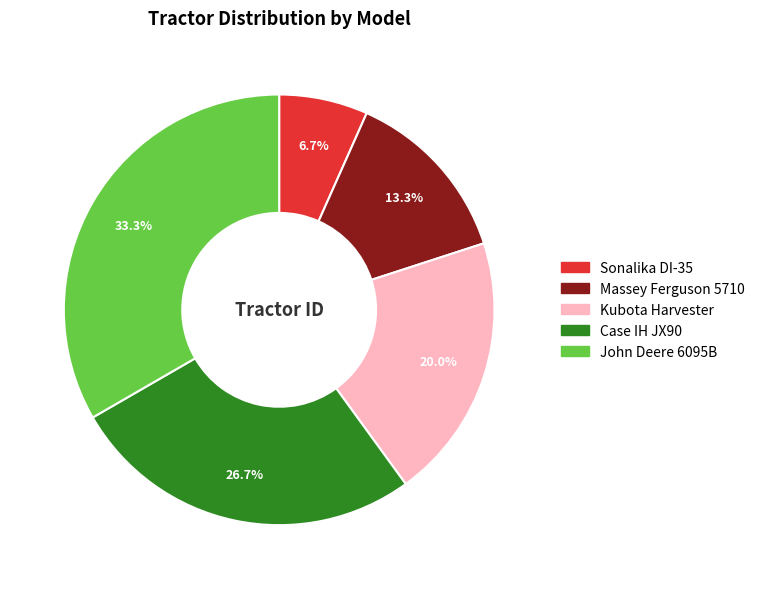

Combined, do Sonalika DI-35 and Case IH JX90 account for over 50%?

No